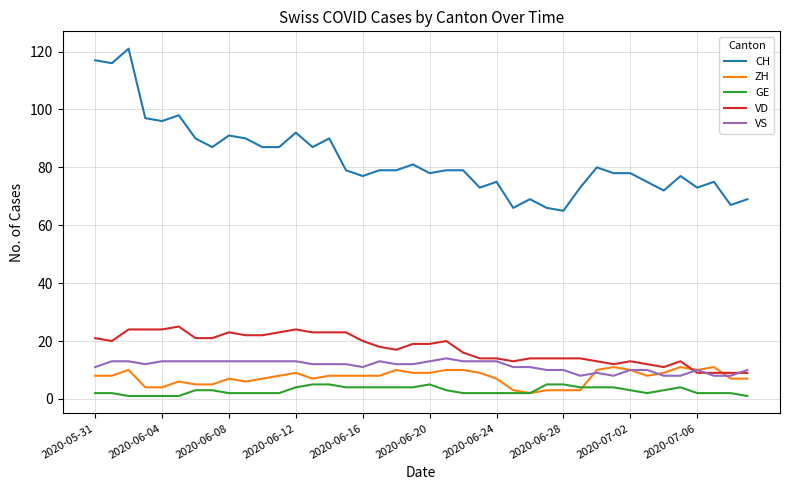

What is the difference between the maximum and minimum values in the CH series?

56